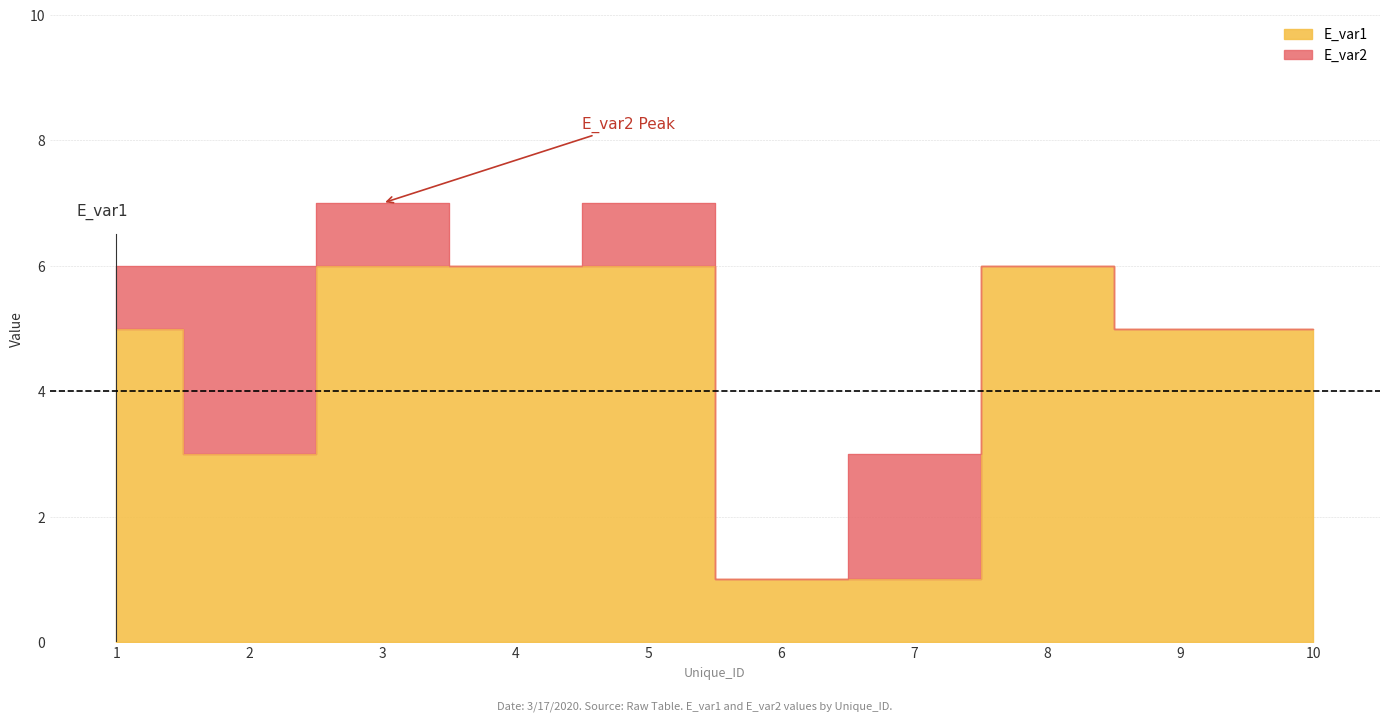

At which category does the chart reach its minimum across all series?

6